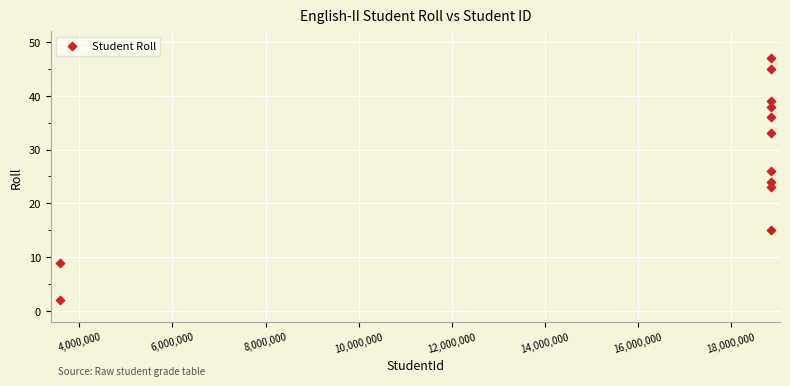

What is the range of Y values (max minus min)?

45